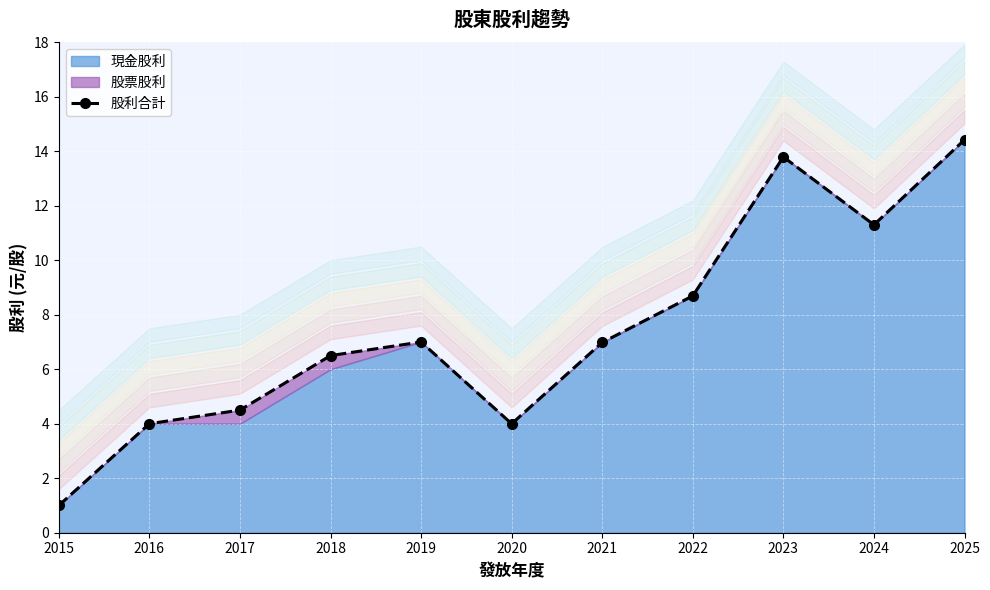

Between 2019 and 2020, which is larger?

2019